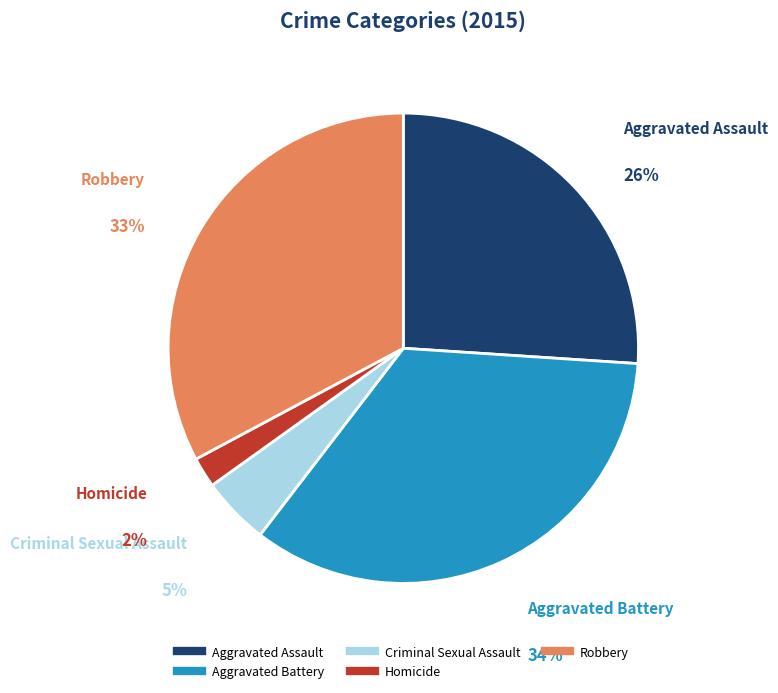

Is it true that Criminal Sexual Assault is 5% of the pie?

True